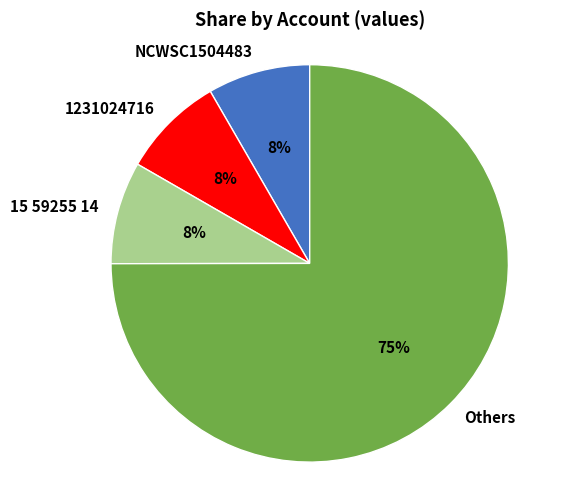

Between Others and NCWSC1504483, which is larger?

Others